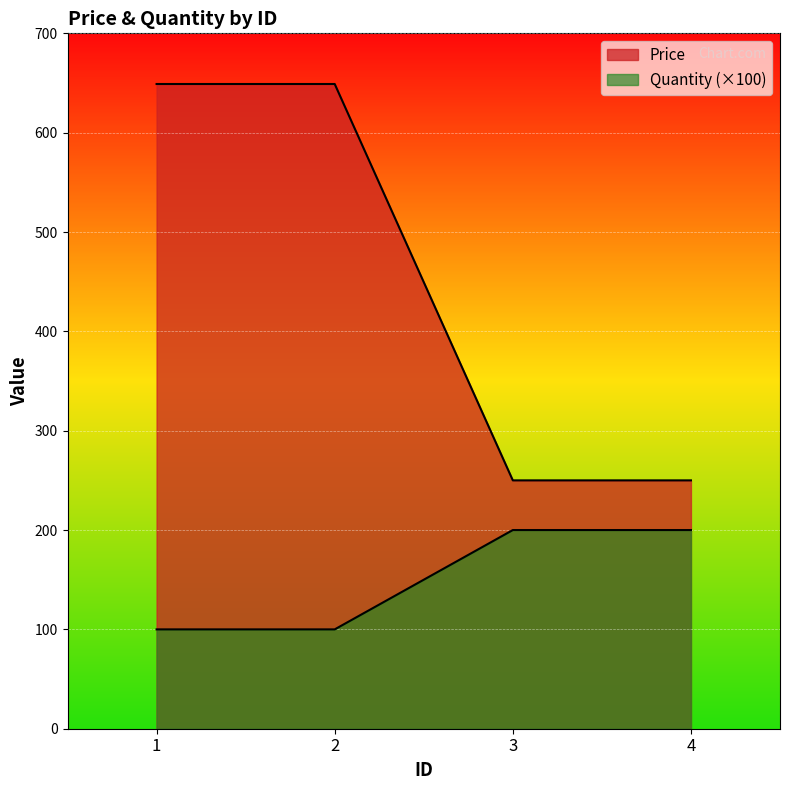

What is the spread (max minus min) of values at 4?

50